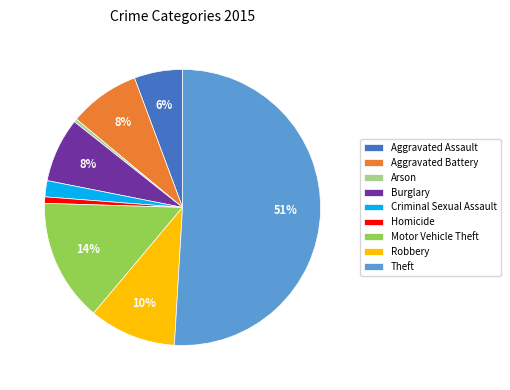

Which category accounts for the majority?

Theft